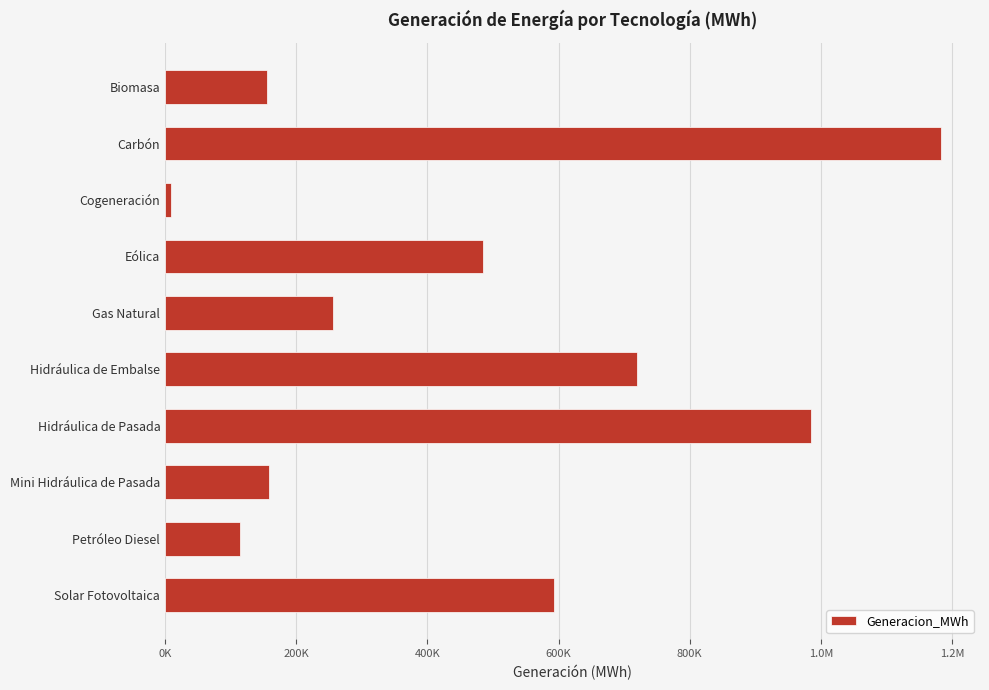

Does the chart contain stacked bars?

No